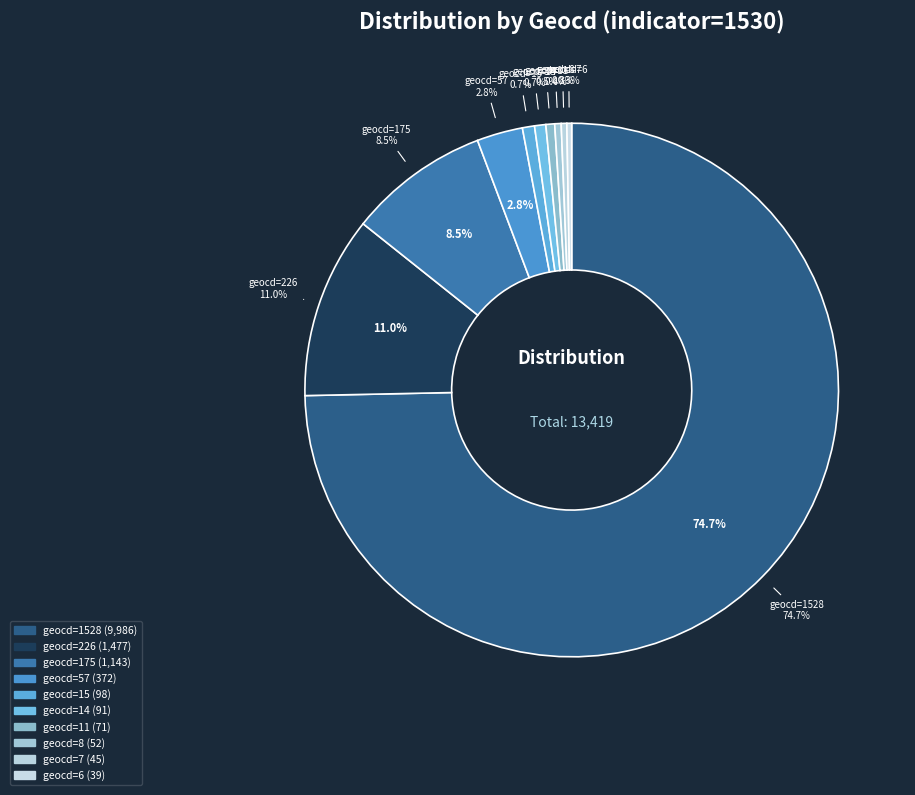

What is the smallest slice in the pie chart?

geocd=2